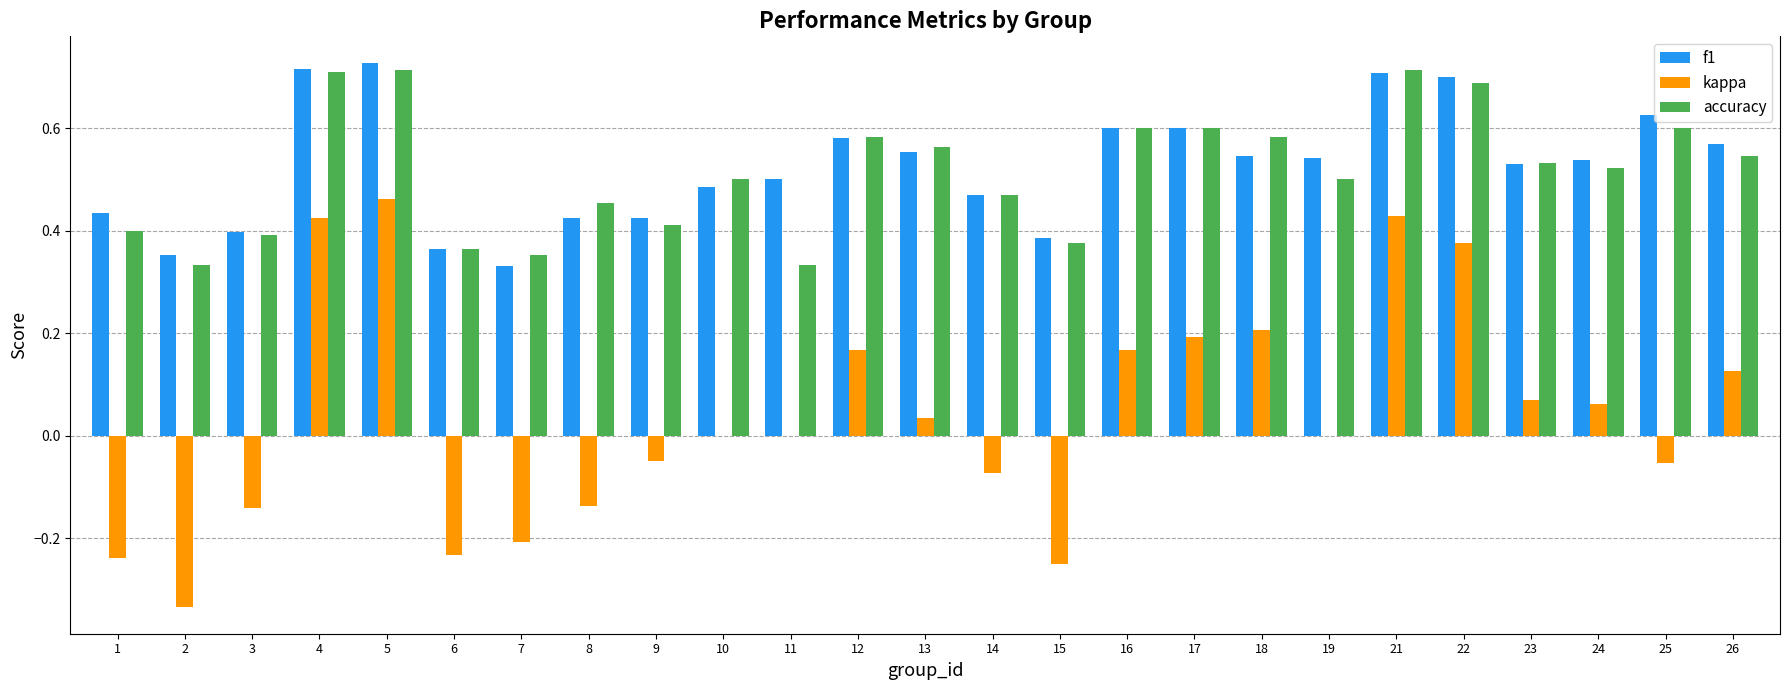

What is the total value across all series at 19?

1.0